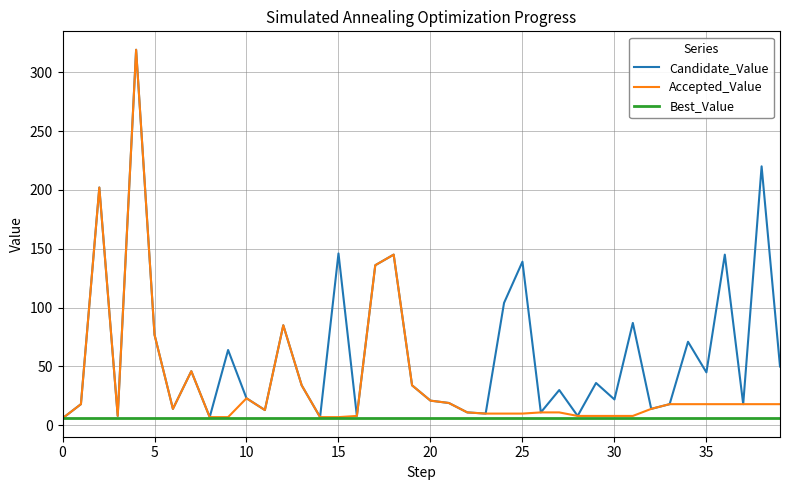

What is the greatest value displayed?

319